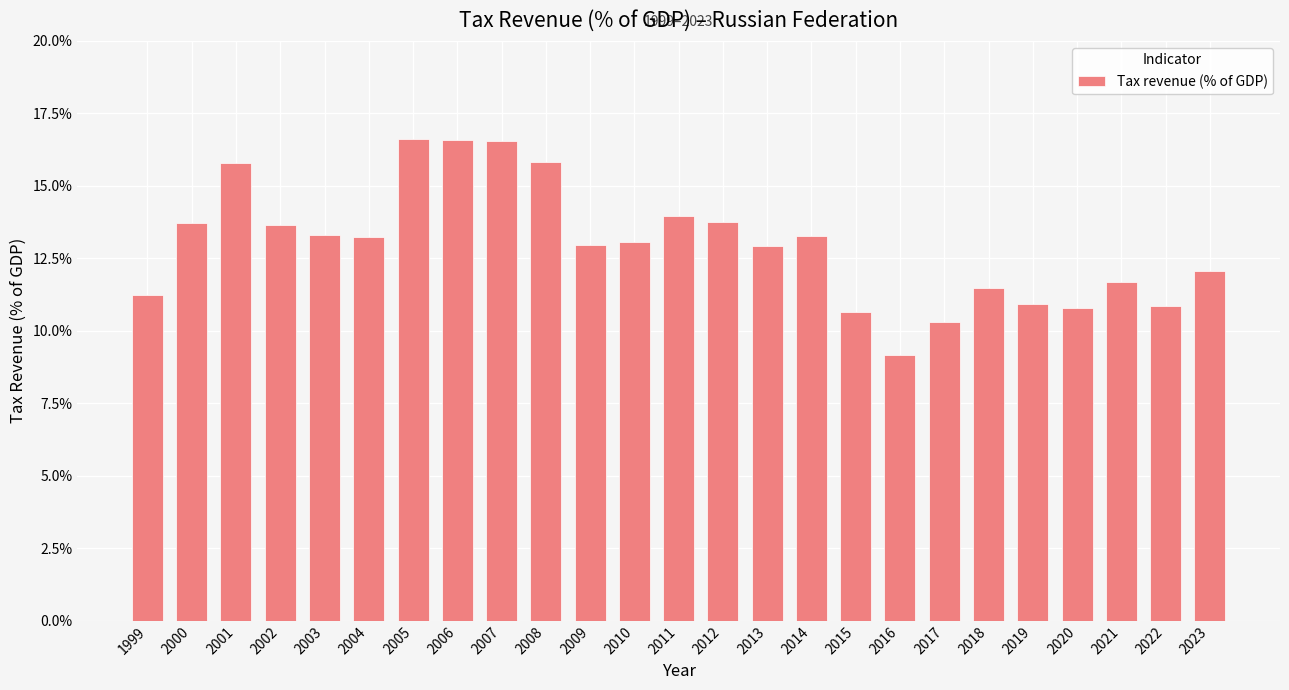

How many bars are there in total?

25